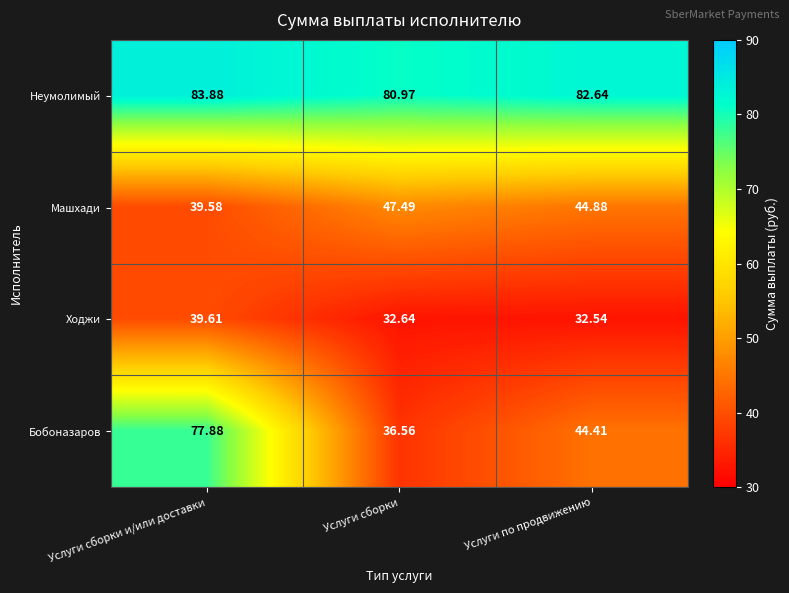

Which series has the largest total across all categories?

Неумолимый